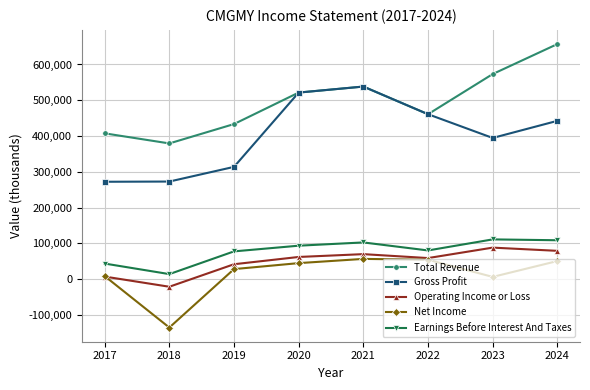

True or false: Operating Income or Loss has more than 2 points higher than both neighbors.

False